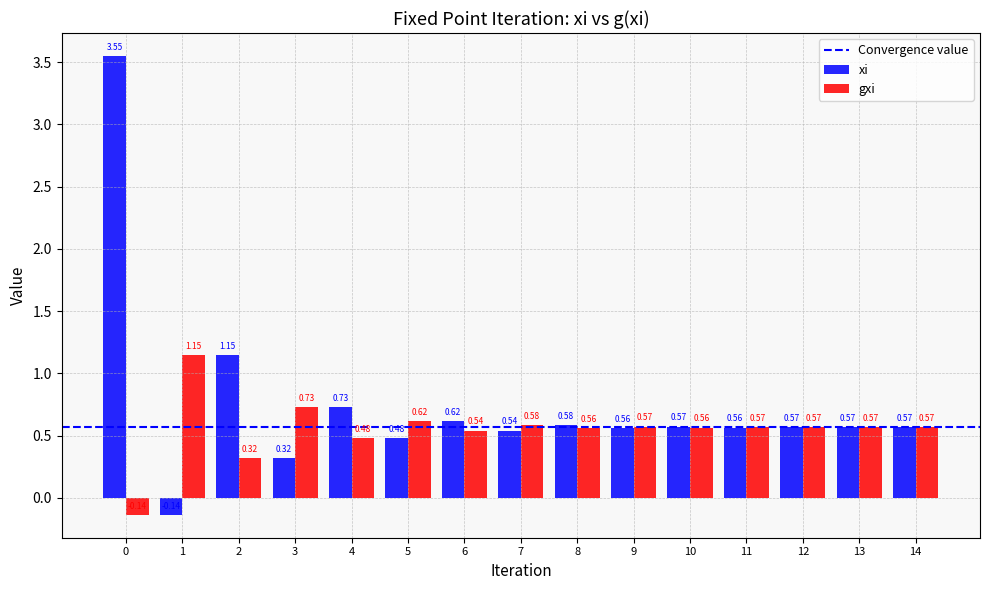

What is the difference between the maximum and minimum values in the gxi series?

1.3